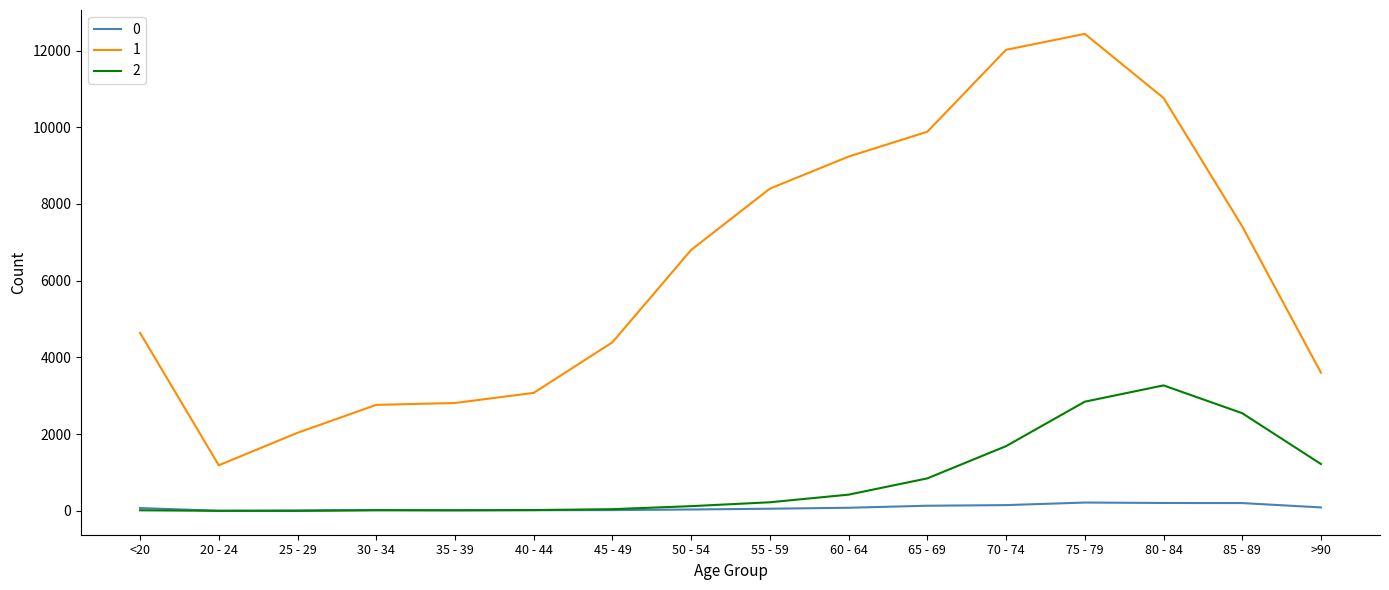

At which category is the sum across all series the highest?

75 - 79